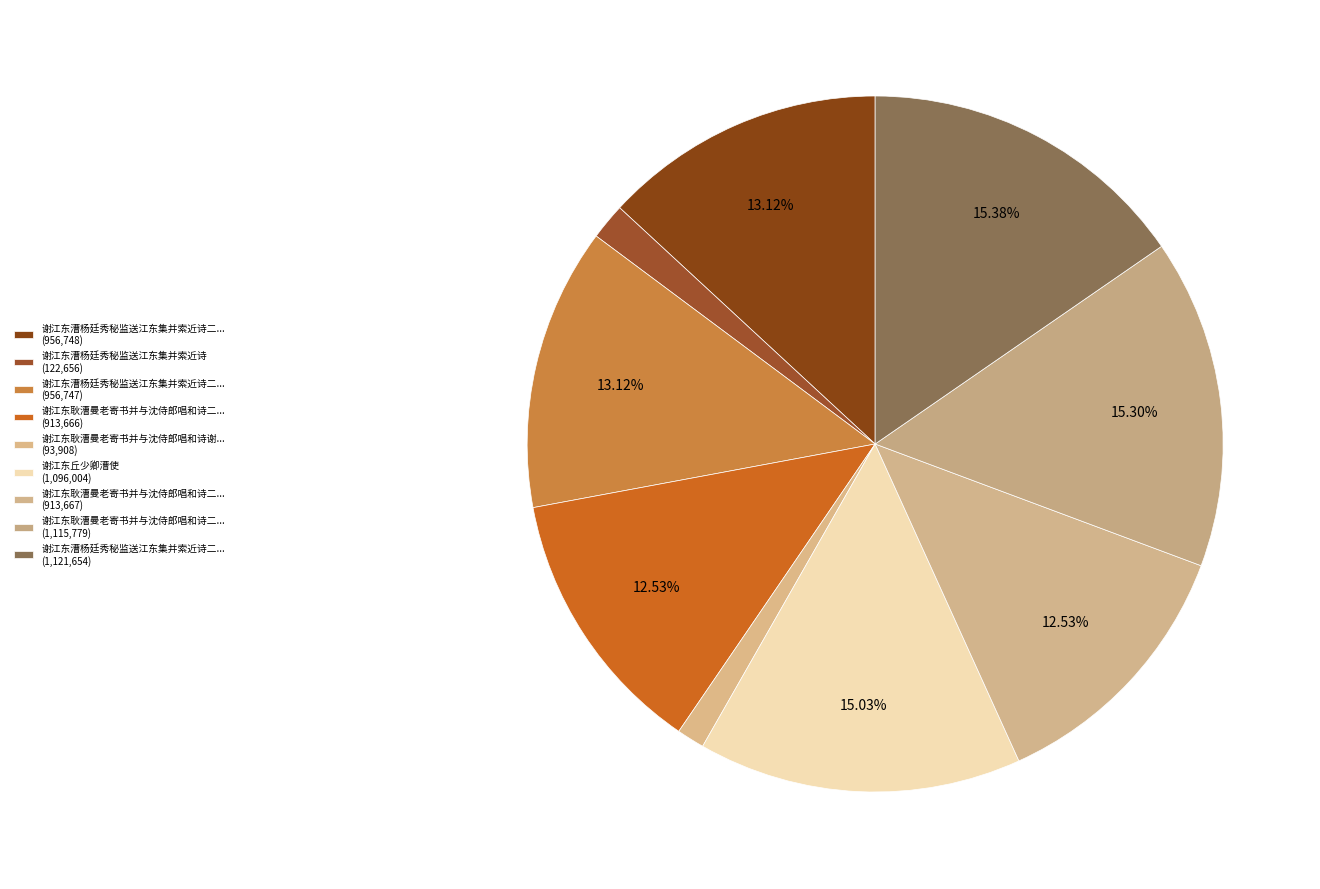

Rank the categories by value from highest to lowest.

谢江东漕杨廷秀秘监送江东集并索近诗二首, 谢江东耿漕曼老寄书并与沈侍郎唱和诗二首 谢诒书劳苦, 谢江东丘少卿漕使, 谢江东漕杨廷秀秘监送江东集并索近诗二首 其一, 谢江东漕杨廷秀秘监送江东集并索近诗二首 其二, 谢江东耿漕曼老寄书并与沈侍郎唱和诗二首 其二 谢唱和佳句, 谢江东耿漕曼老寄书并与沈侍郎唱和诗二首 其一 谢诒书劳苦, 谢江东漕杨廷秀秘监送江东集并索近诗, 谢江东耿漕曼老寄书并与沈侍郎唱和诗谢诒书